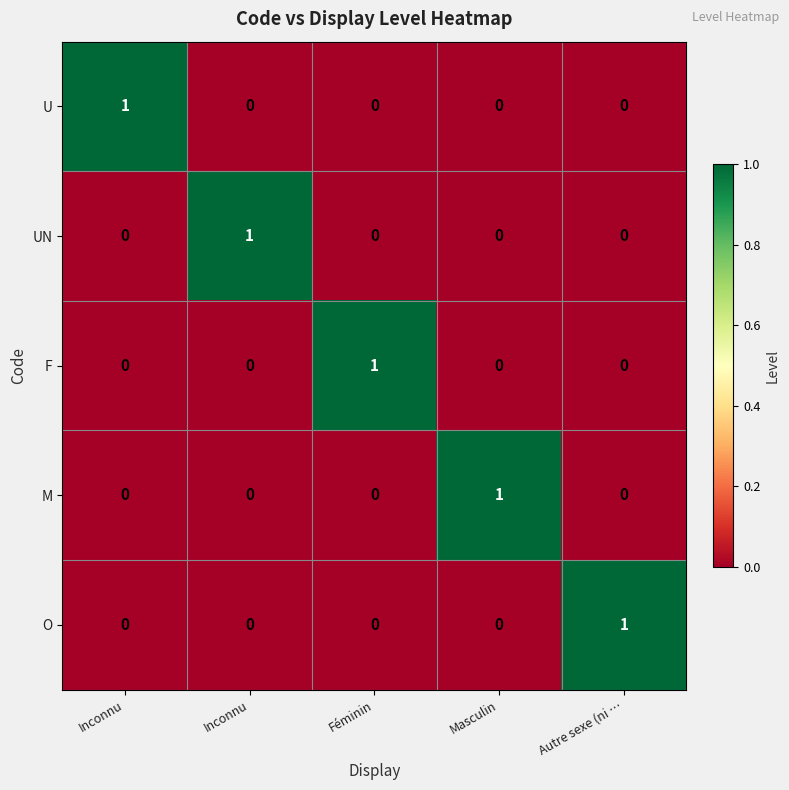

At how many categories does at least one series exceed 0?

5